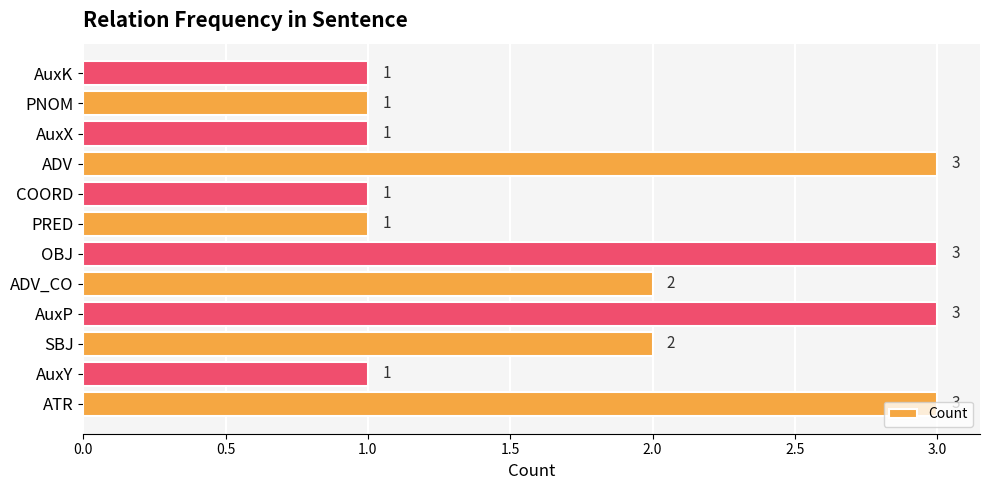

What is the smallest value displayed?

1